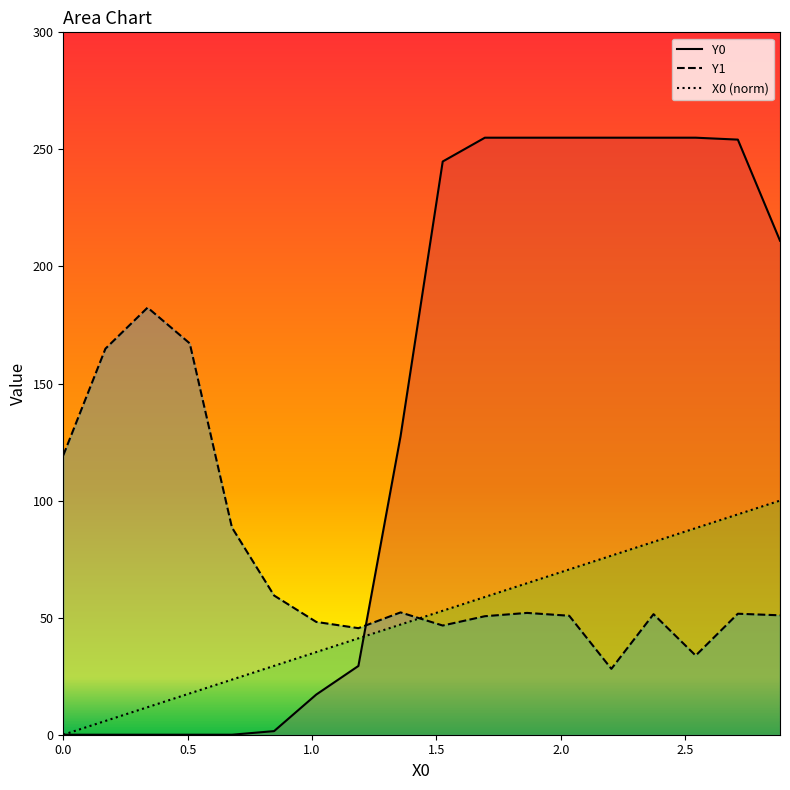

Count the number of data series in this chart.

3